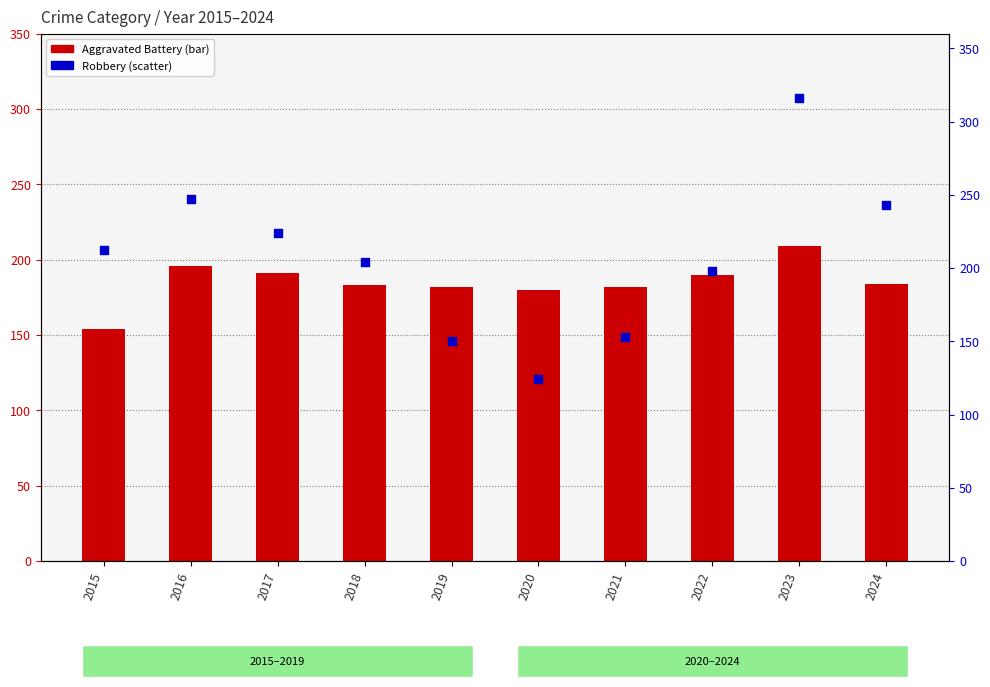

Which series has the largest Y range (max minus min)?

Robbery